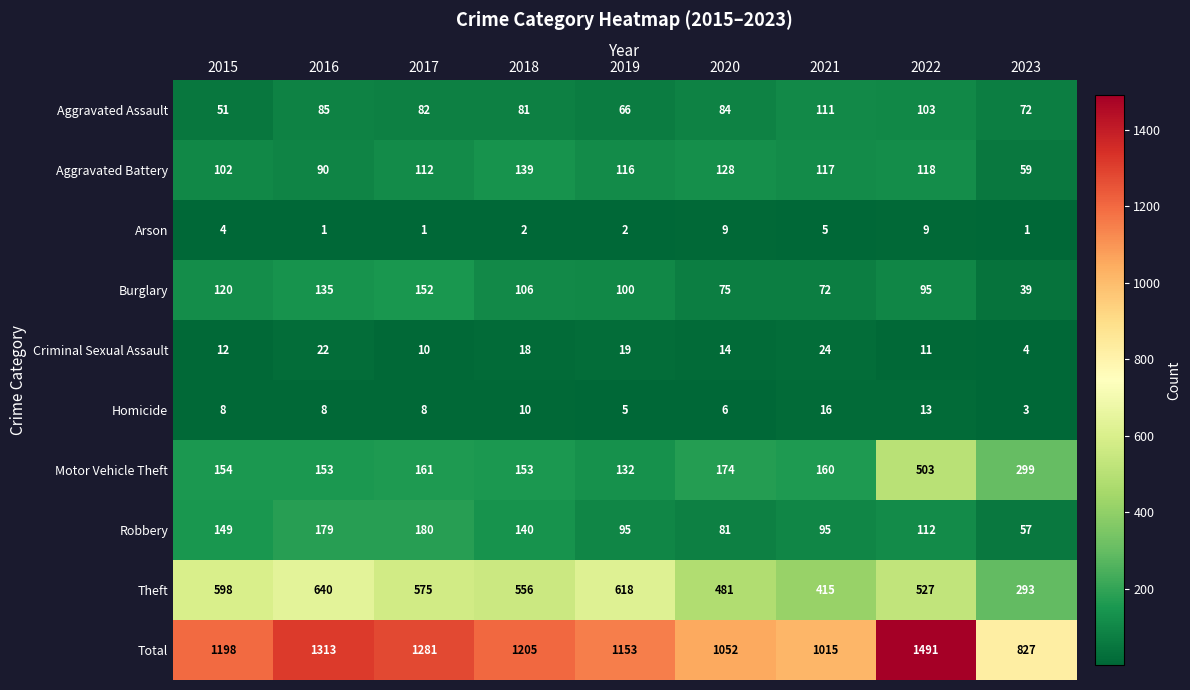

At 2015, list the series in order from largest to smallest.

Total, Theft, Motor Vehicle Theft, Robbery, Burglary, Aggravated Battery, Aggravated Assault, Criminal Sexual Assault, Homicide, Arson